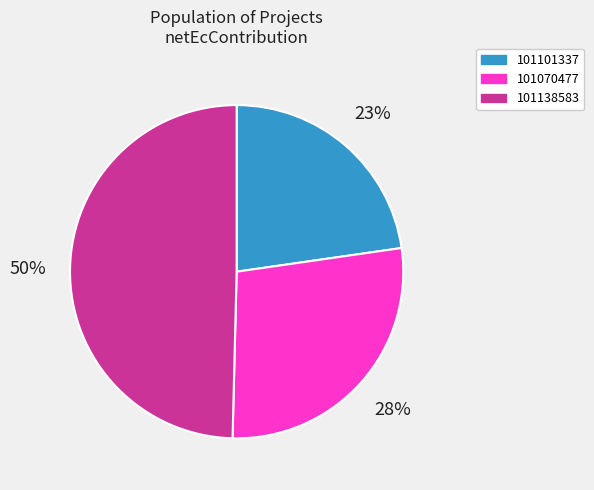

What percentage is the 101070477 slice, to the nearest percent?

28%